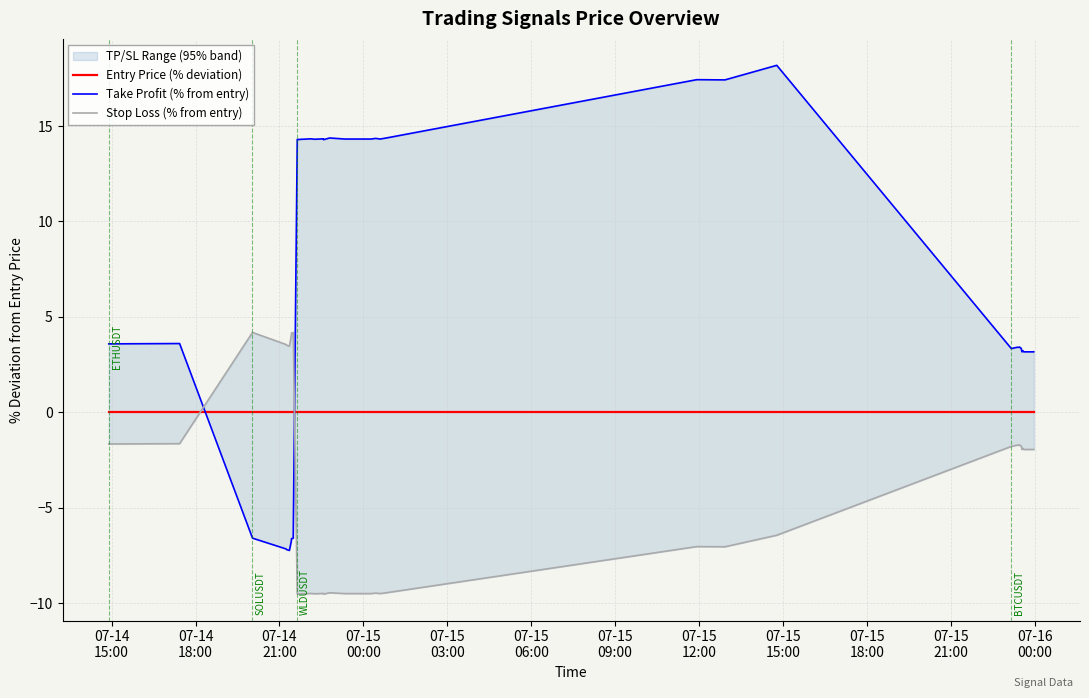

True or false: Take Profit (% from entry) and Stop Loss (% from entry) cross at least once.

True